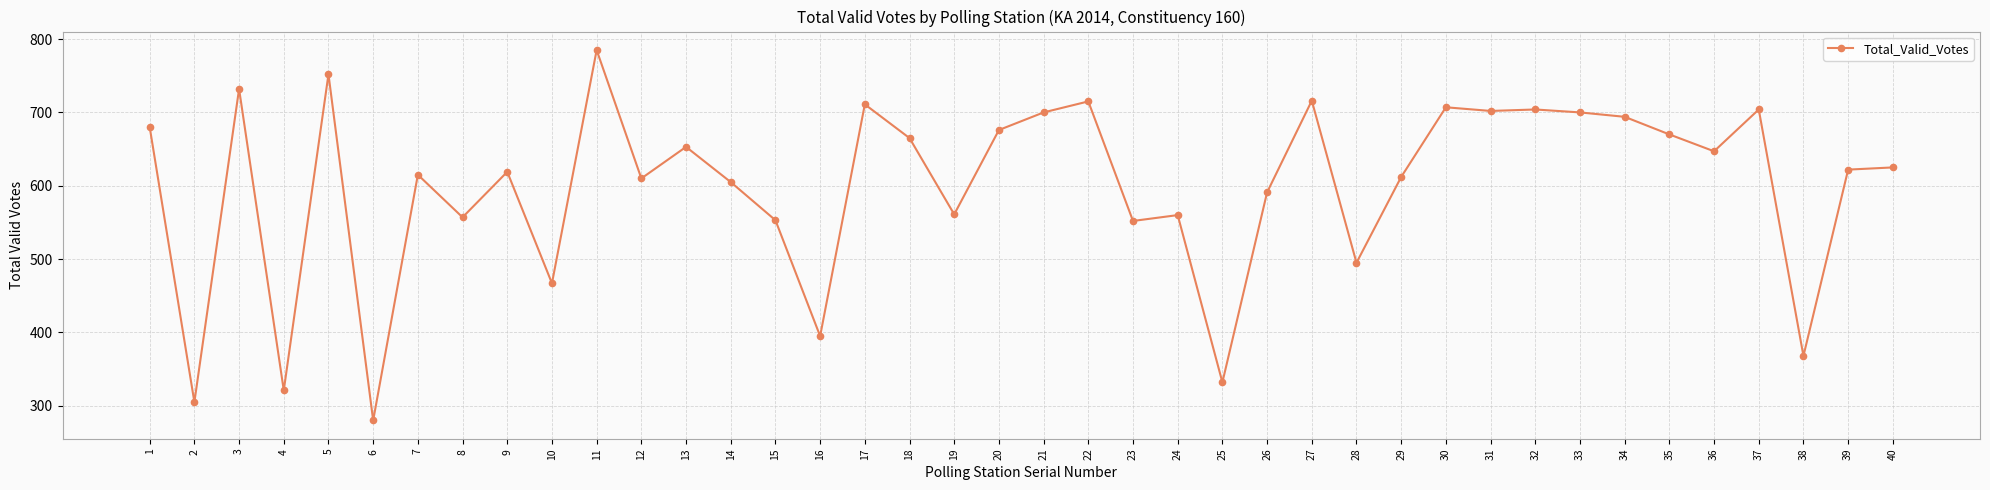

What is the ratio of the value at 34 to the value at 17?

1.0